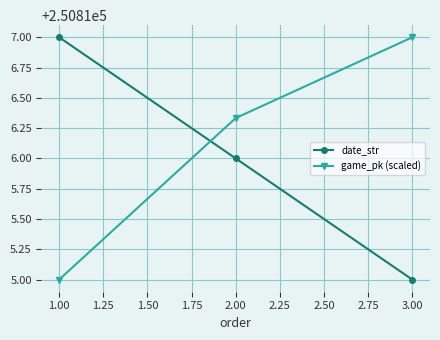

At which label is date_str closest to 250816?

2.00